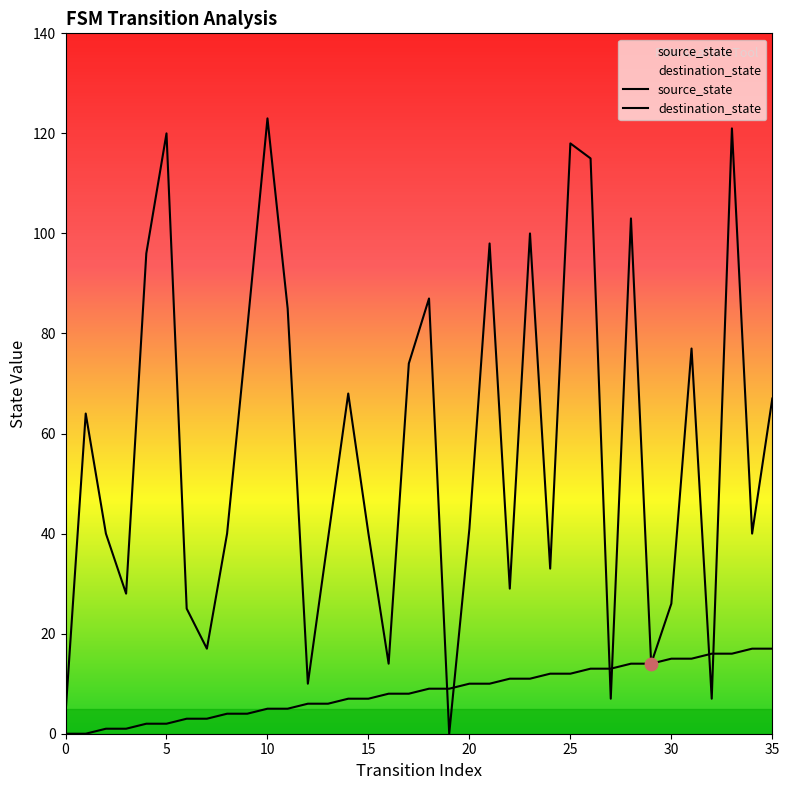

Is the value of source_state at 10 greater than the value of destination_state at 13?

No